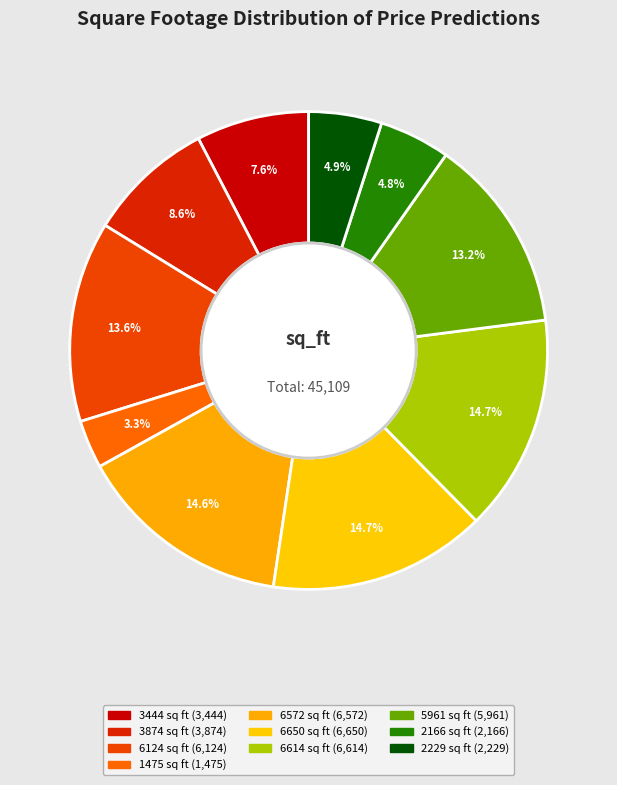

Does 2166 sq ft account for over 50% of the chart?

No